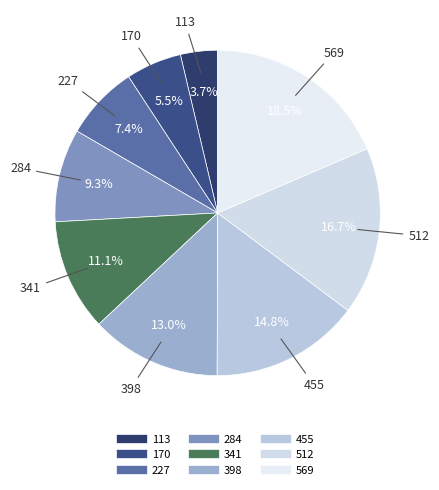

Rank the categories by value from lowest to highest.

113, 170, 227, 284, 341, 398, 455, 512, 569